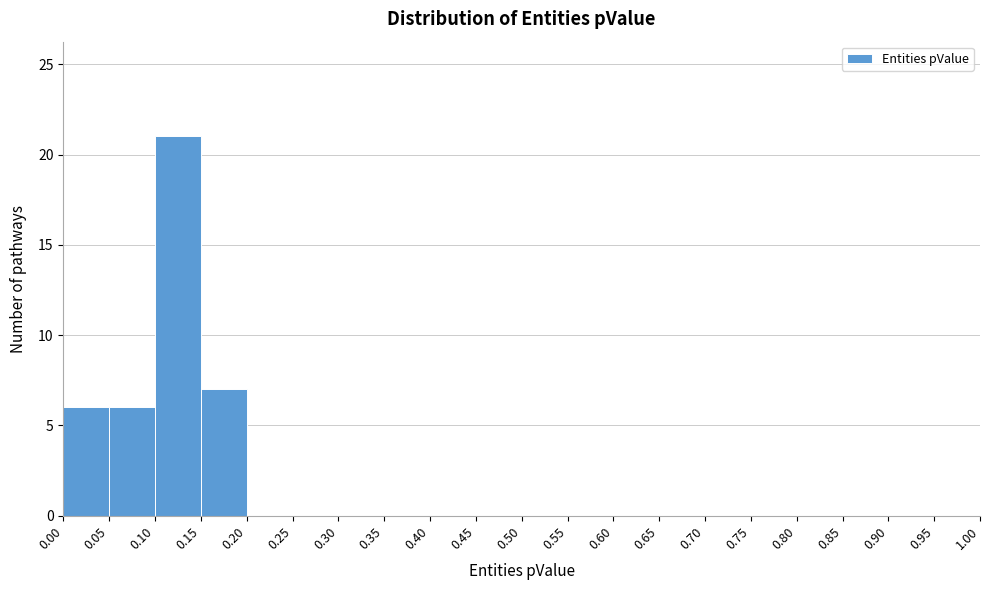

Reading left to right, list every bar in this chart as the range it spans on the x-axis followed by its height. The values are not printed on the chart, so give them approximately, as read against the axis.

0.00 to 0.05: 6
0.05 to 0.10: 6
0.10 to 0.15: 21
0.15 to 0.20: 7
0.20 to 0.25: 0
0.25 to 0.30: 0
0.30 to 0.35: 0
0.35 to 0.40: 0
0.40 to 0.45: 0
0.45 to 0.50: 0
0.50 to 0.55: 0
0.55 to 0.60: 0
0.60 to 0.65: 0
0.65 to 0.70: 0
0.70 to 0.75: 0
0.75 to 0.80: 0
0.80 to 0.85: 0
0.85 to 0.90: 0
0.90 to 0.95: 0
0.95 to 1.00: 0